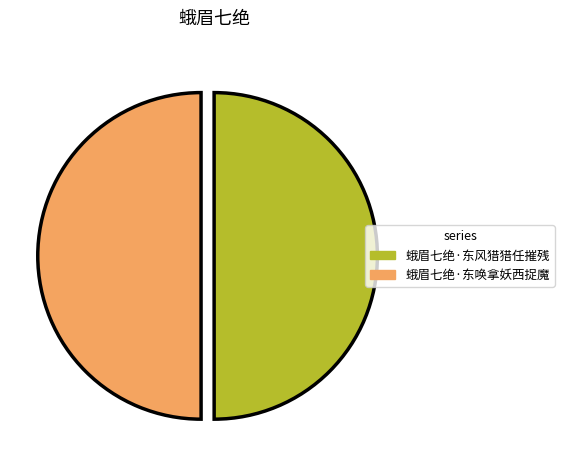

The 蛾眉七绝·东风猎猎任摧残 slice represents 41% of the pie. True or false?

False